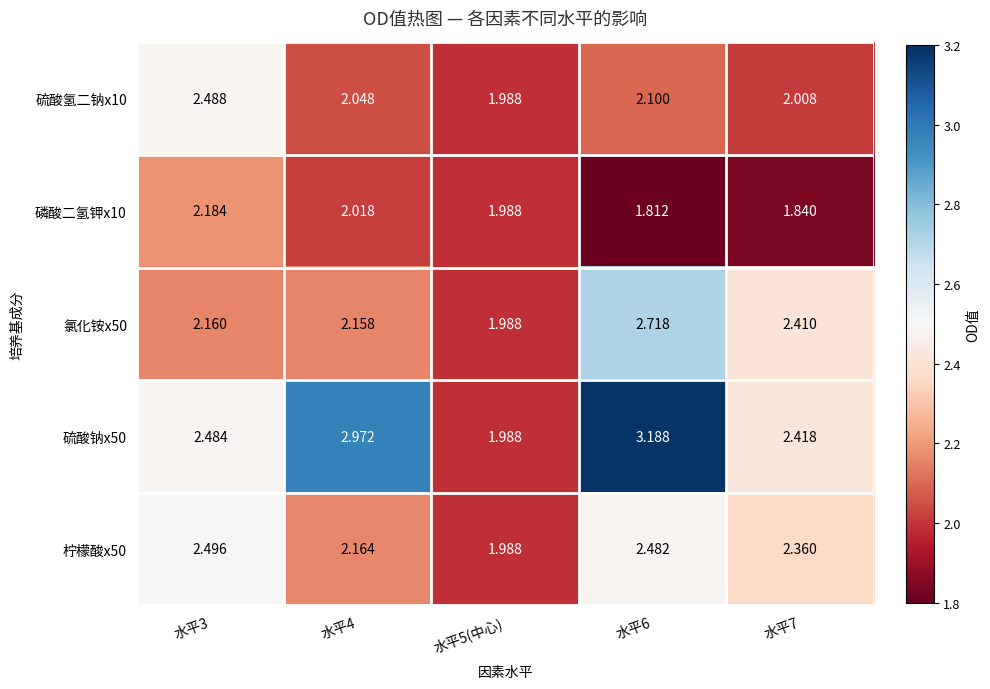

What is the maximum value shown in the chart?

3.2